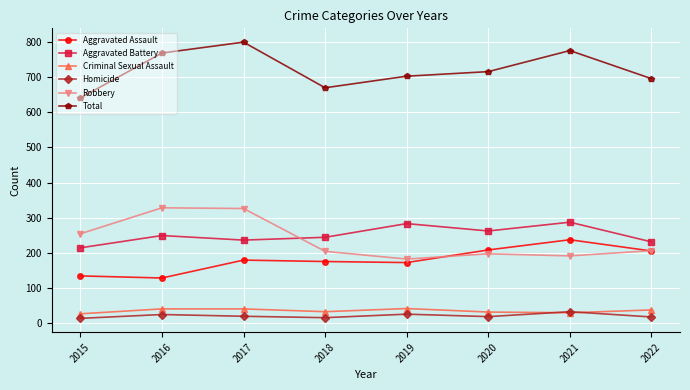

Read the Homicide value at 2015, to the nearest 10.

10